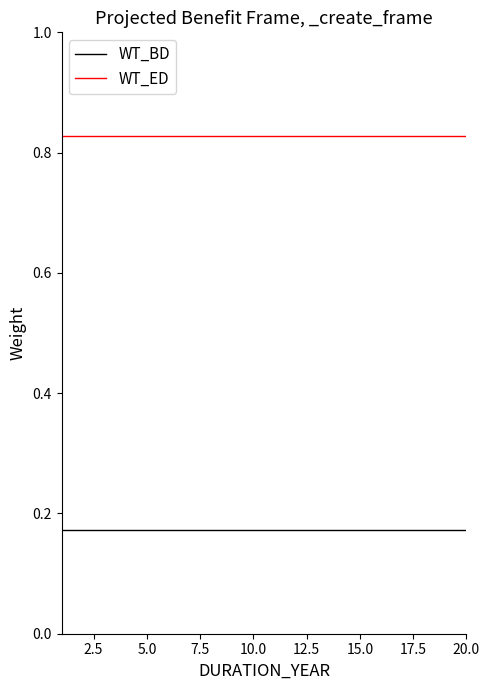

True or false: WT_BD and WT_ED cross at least once.

False